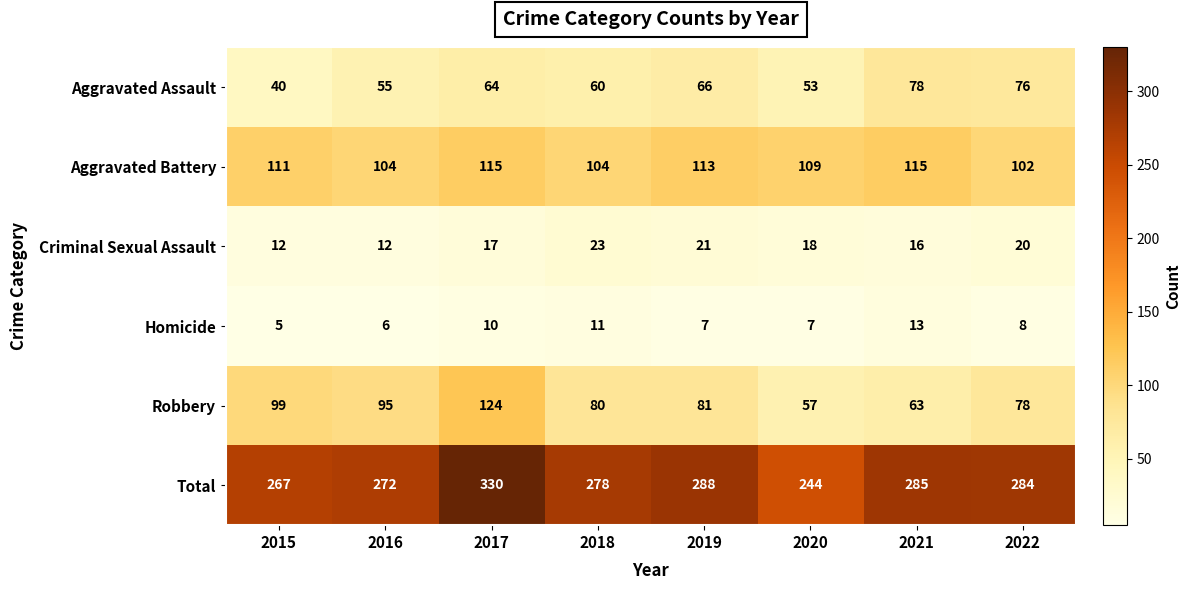

Between 2016 and 2019, which series saw the biggest shift?

Total